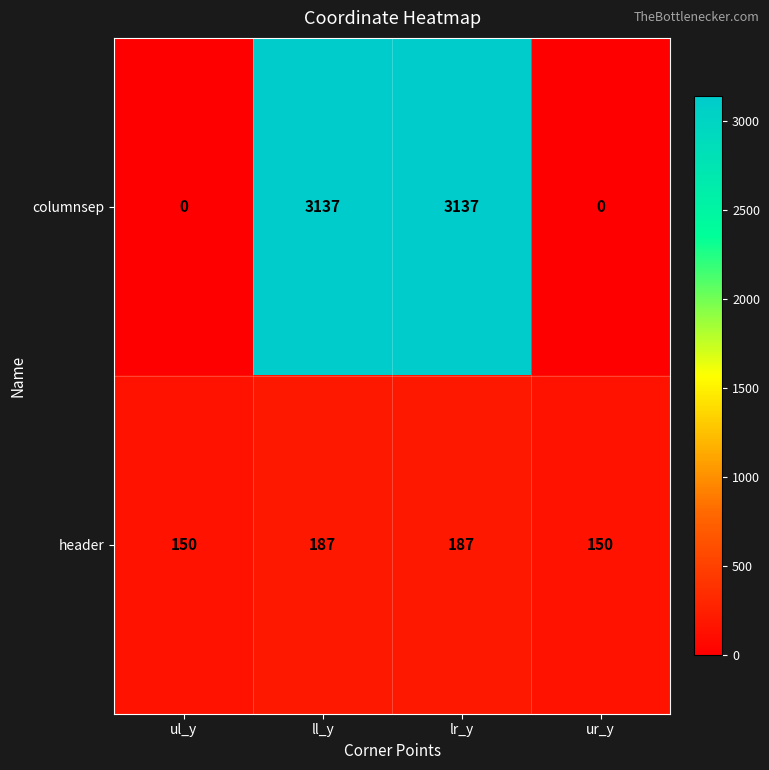

What is the spread (max minus min) of values at lr_y?

2950